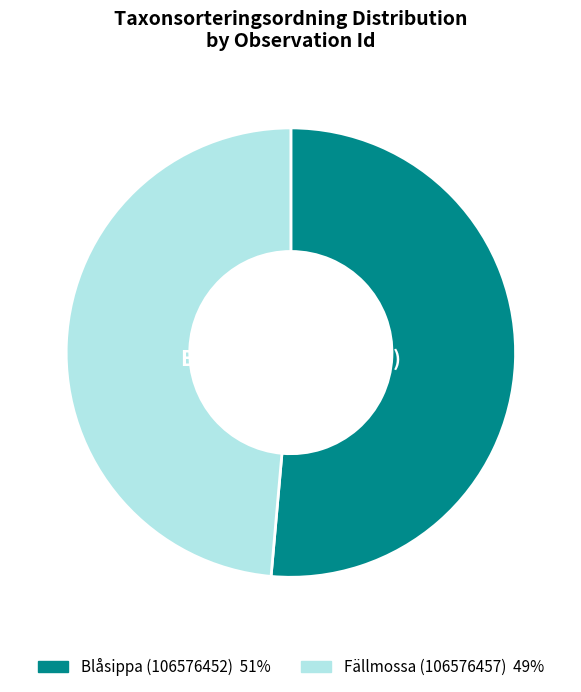

Is there any slice that represents more than half of the pie?

Yes